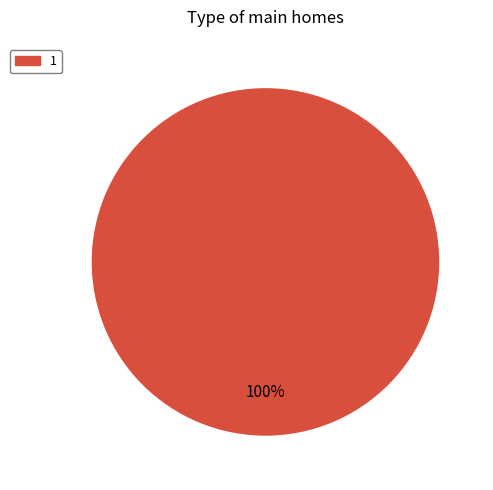

Is 1 the majority of the pie?

Yes